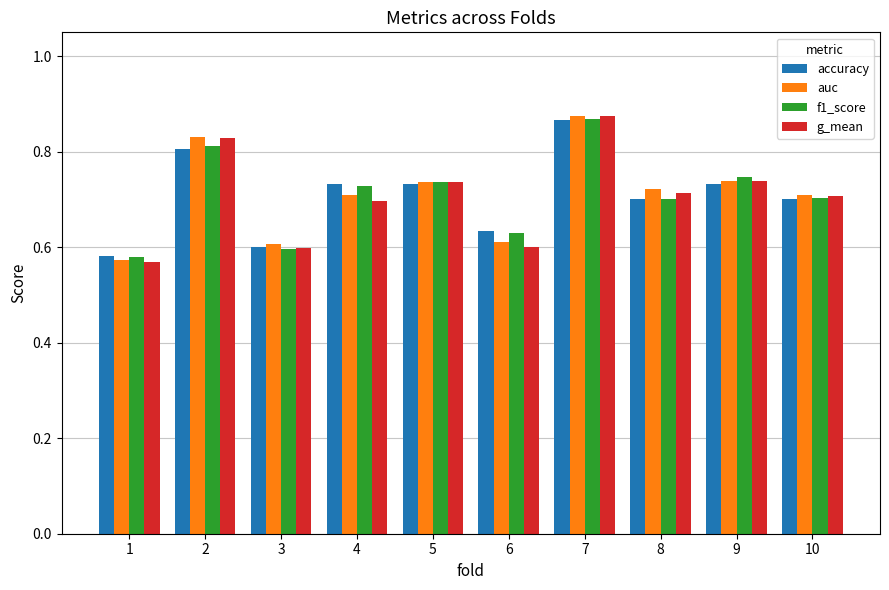

What is the difference between the maximum and minimum values in the g_mean series?

0.3